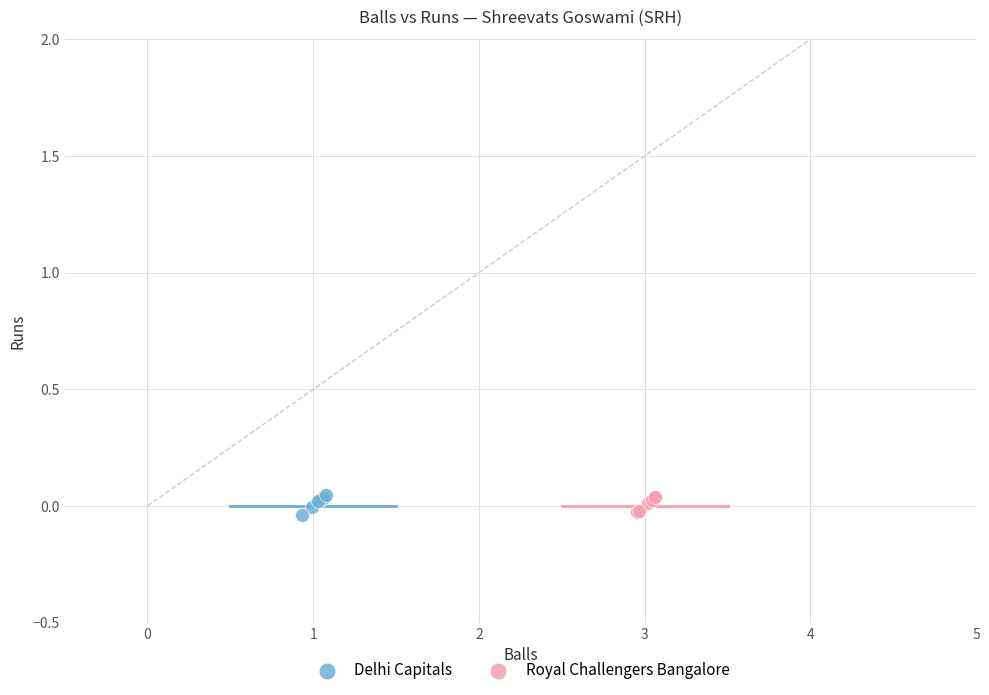

What are all the series names shown in the legend?

Delhi Capitals, Royal Challengers Bangalore